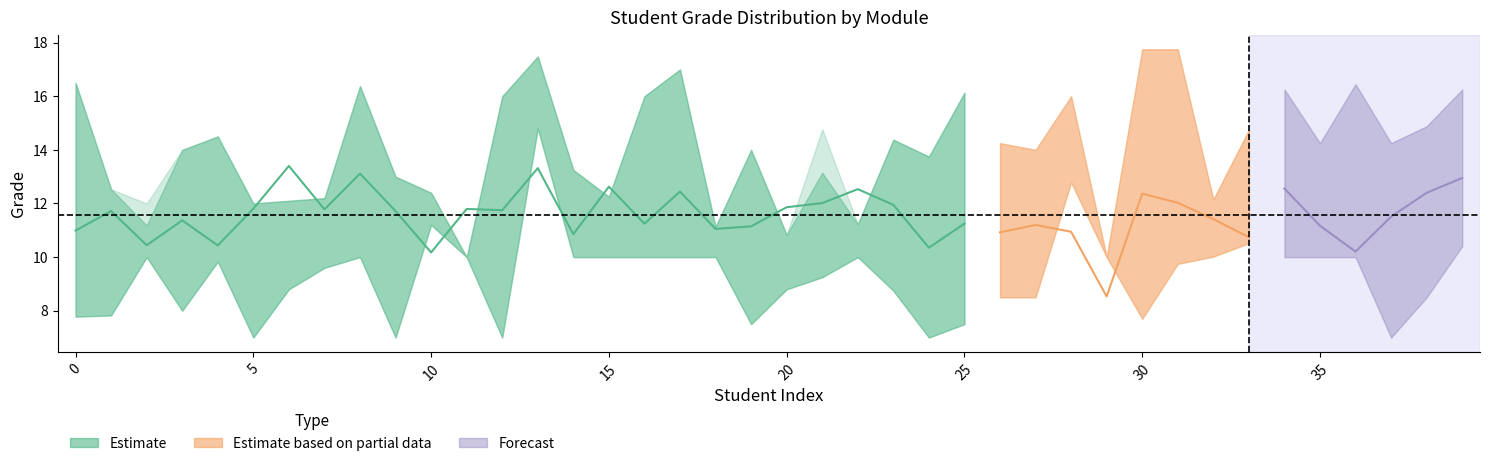

The value of Moyenne_Specialite at 25 is 11.2. True or false?

True